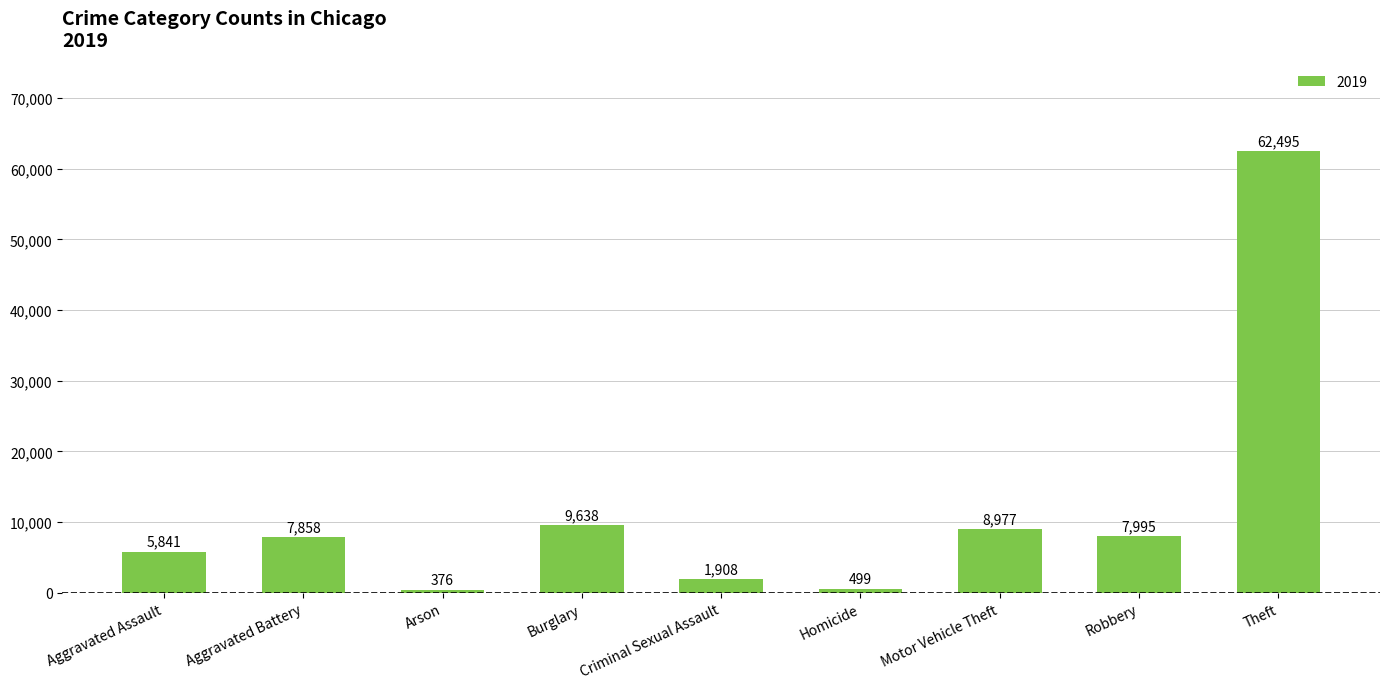

What is the change in value from Burglary to Criminal Sexual Assault?

-7730